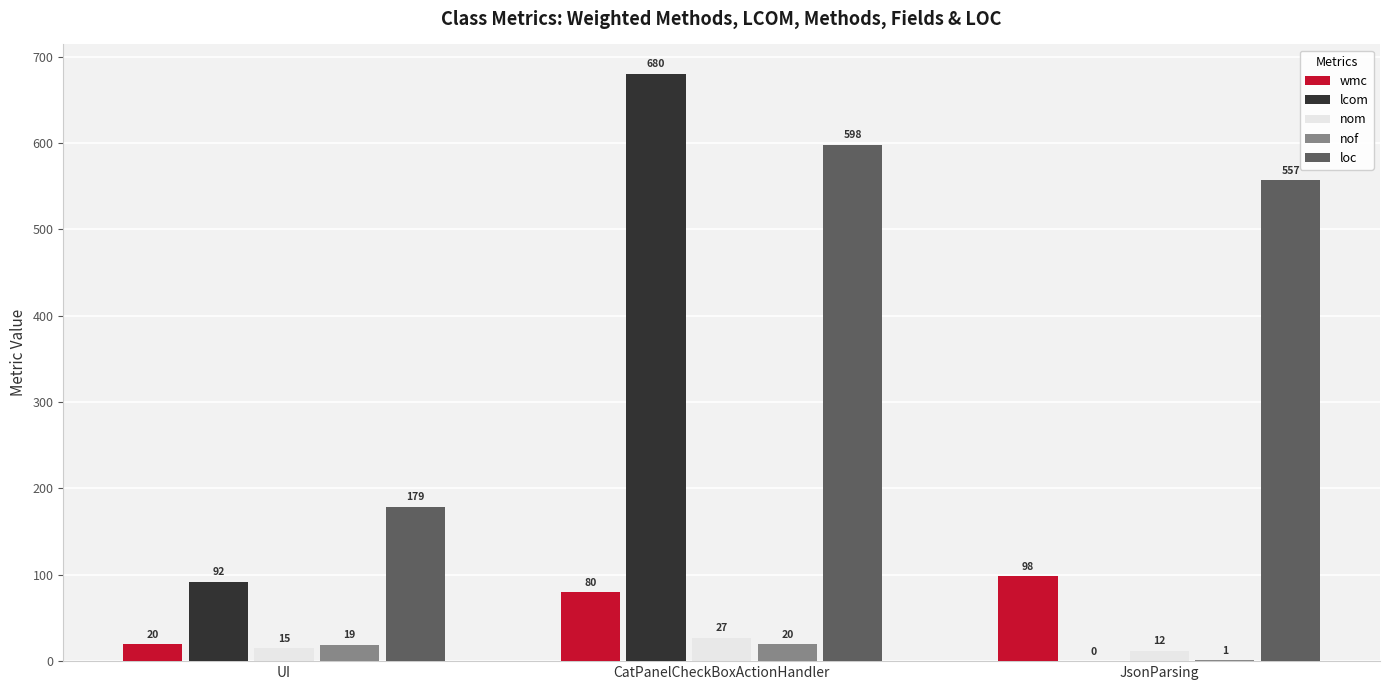

Between UI and JsonParsing, which series saw the biggest shift?

loc